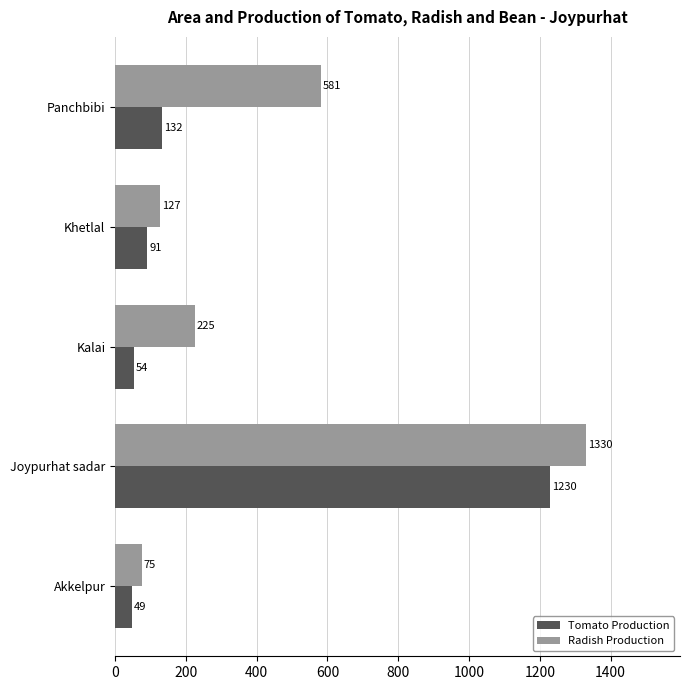

What is the difference between the maximum and second lowest values in the Tomato Production series?

1176